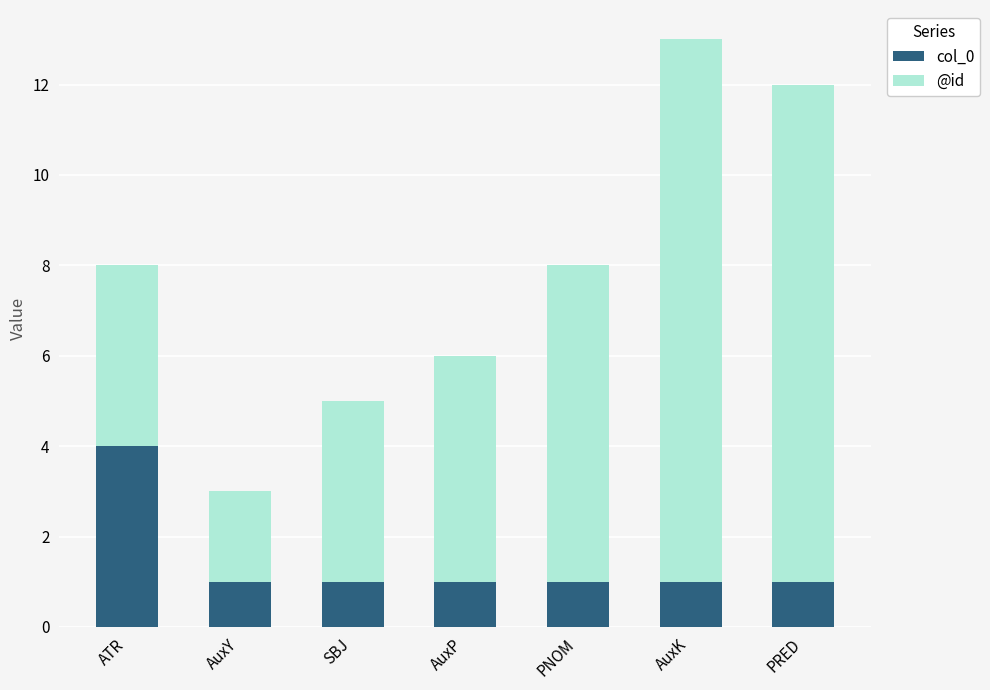

Count the col_0 values in the range 1 to 2.

6